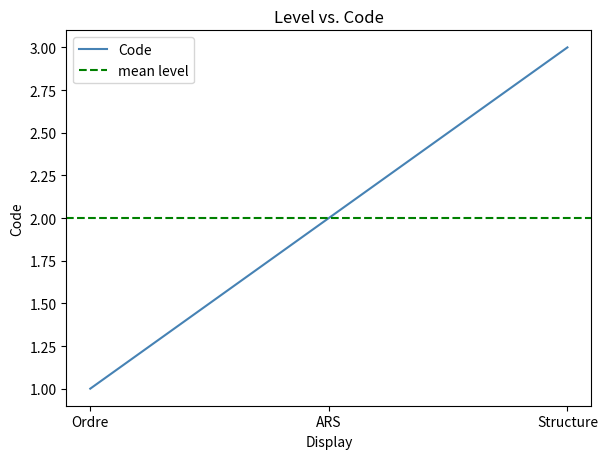

What is the difference between the maximum and minimum values?

2